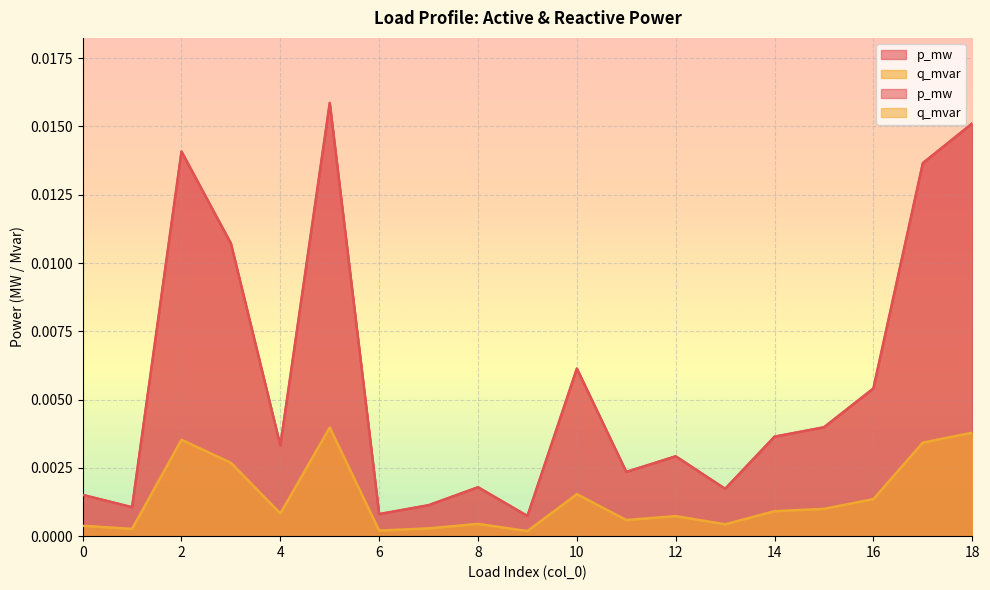

Which label corresponds to the smallest value in the chart?

9